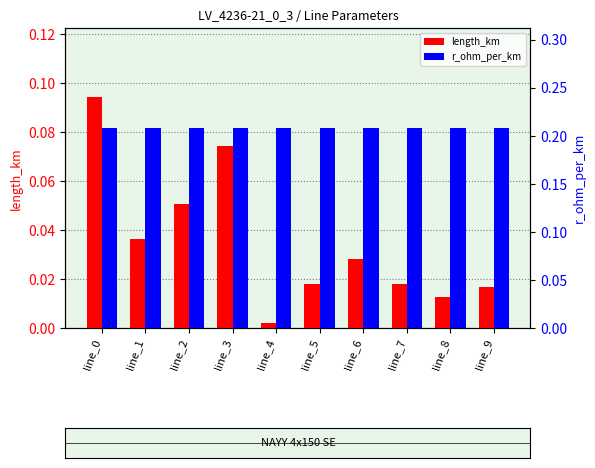

Rank the series by their maximum value, from lowest to highest.

length_km, r_ohm_per_km